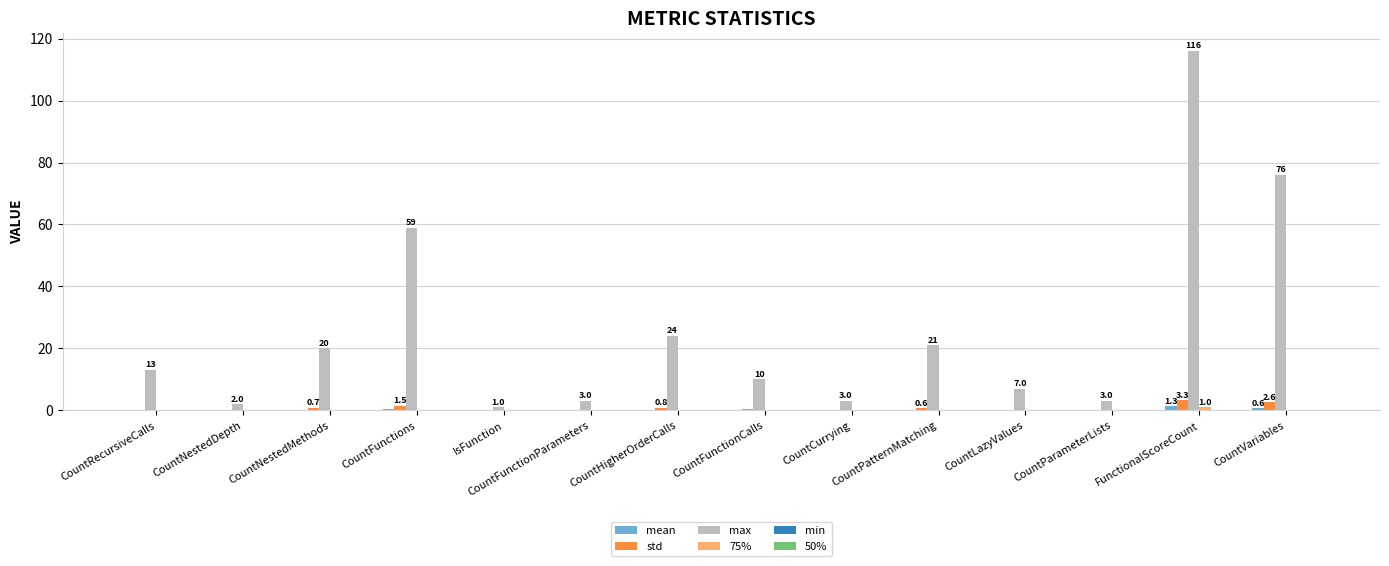

Which series changed the most between CountNestedDepth and CountPatternMatching?

max